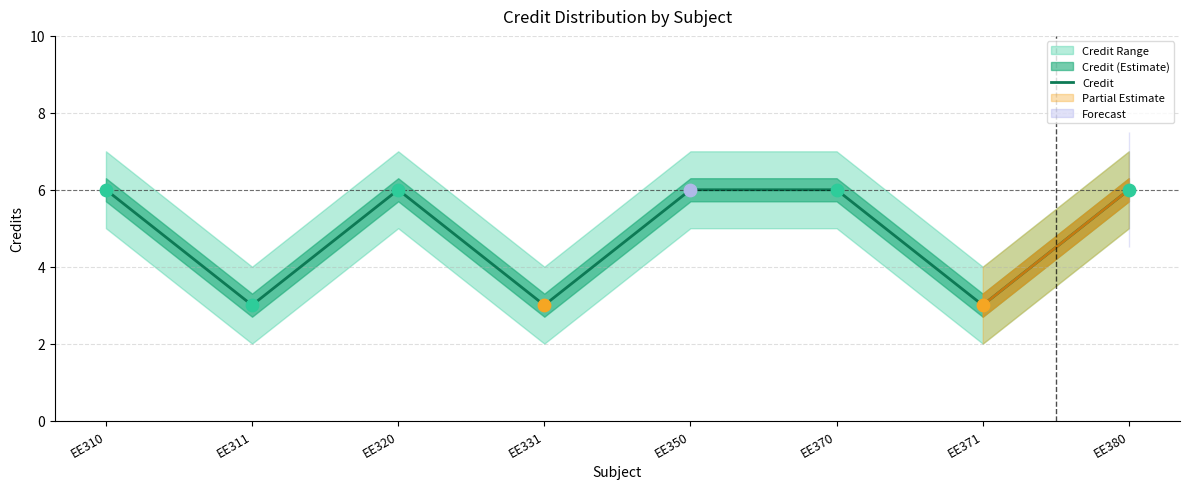

What is the ratio of the value at EE370 to the value at EE371?

2.0